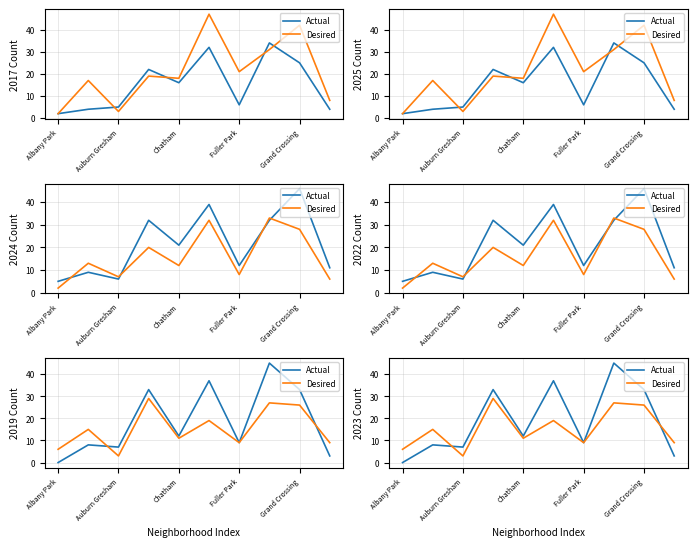

Which series has the largest total across all categories?

Actual